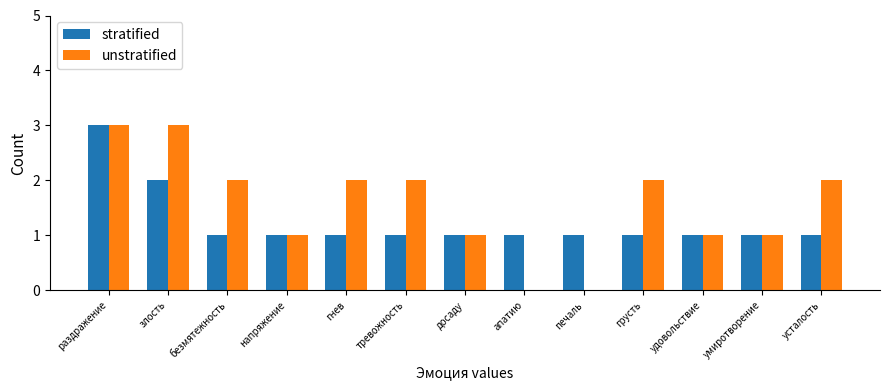

At which label is unstratified closest to 1?

напряжение